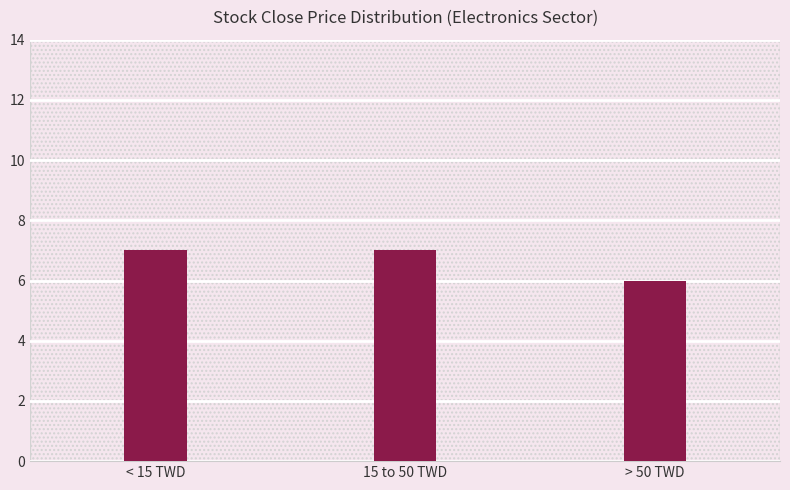

Between > 50 TWD and 15 to 50 TWD, which is larger?

15 to 50 TWD